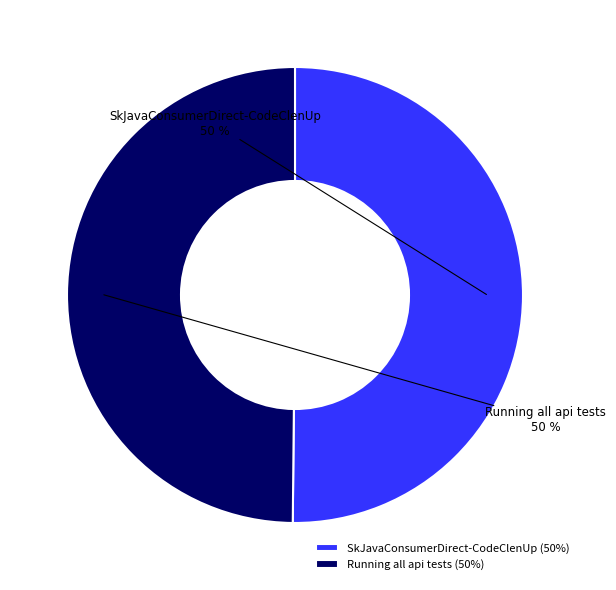

To the nearest percent, what is the average slice percentage?

50%